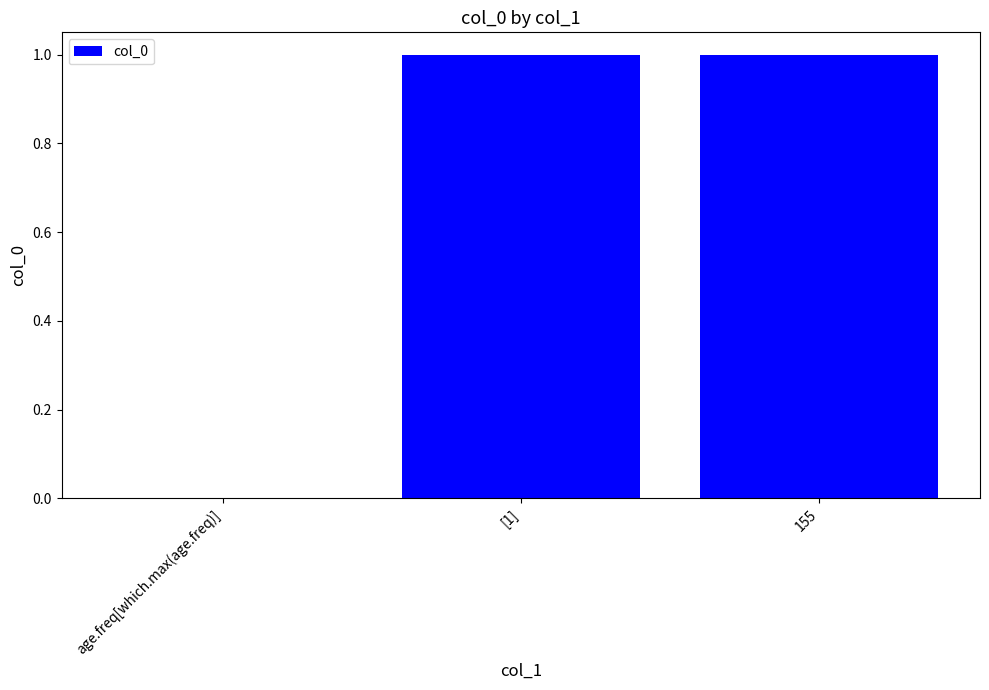

Reading left to right, transcribe all the data shown in this chart.

age.freq[which.max(age.freq)]=0	[1]=1	155=1